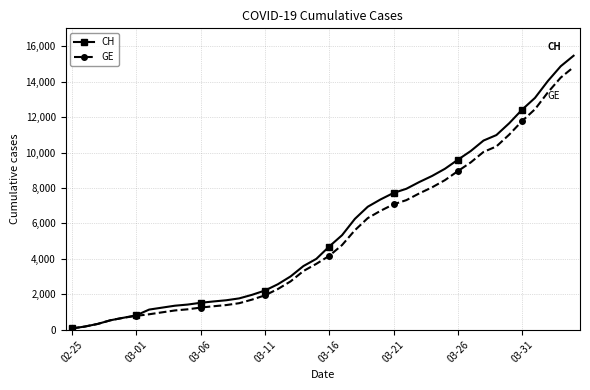

What is the average value of the CH series?

5674